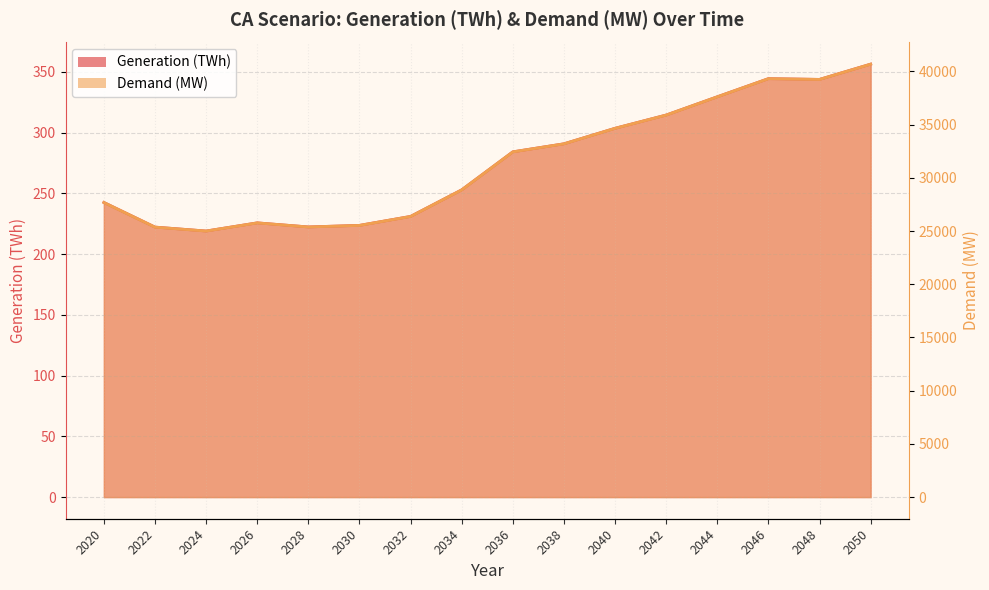

What is the total value across all series at 2046?

39658.7